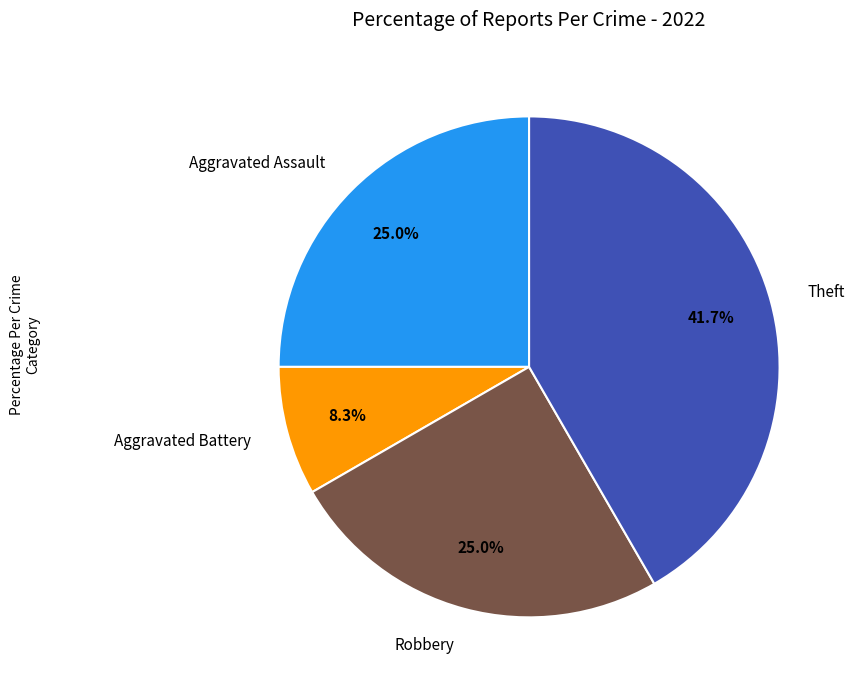

How much of the chart is everything except Aggravated Assault?

75.0%